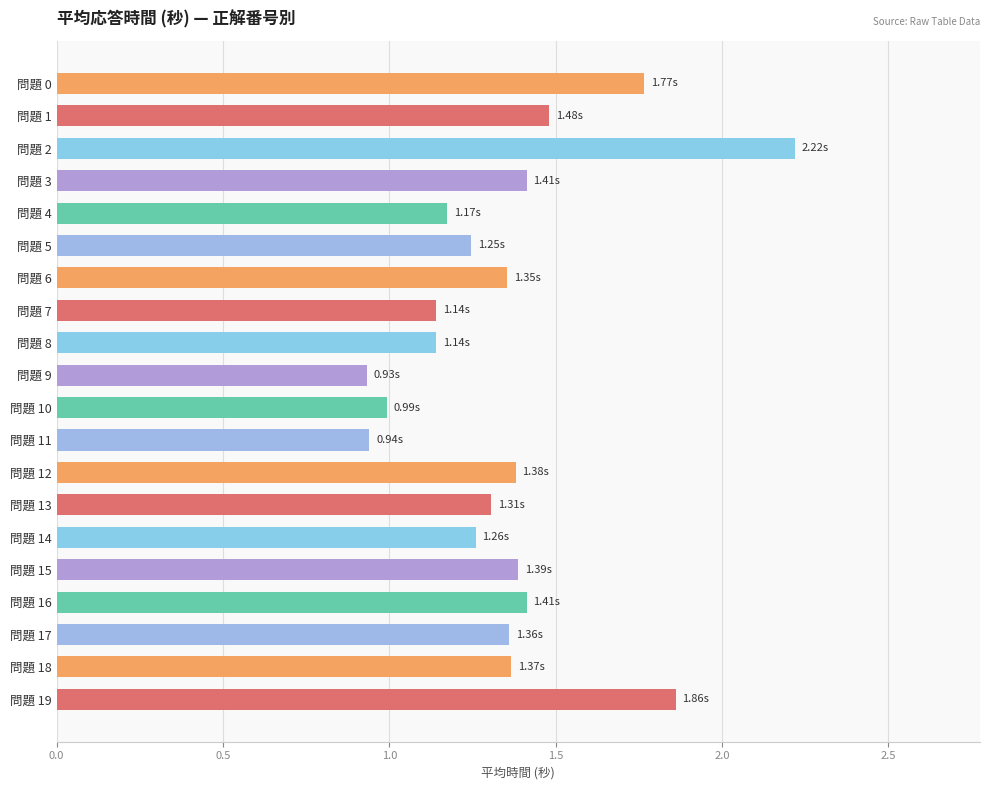

What is the change in value from 問題 5 to 問題 6?

+0.1